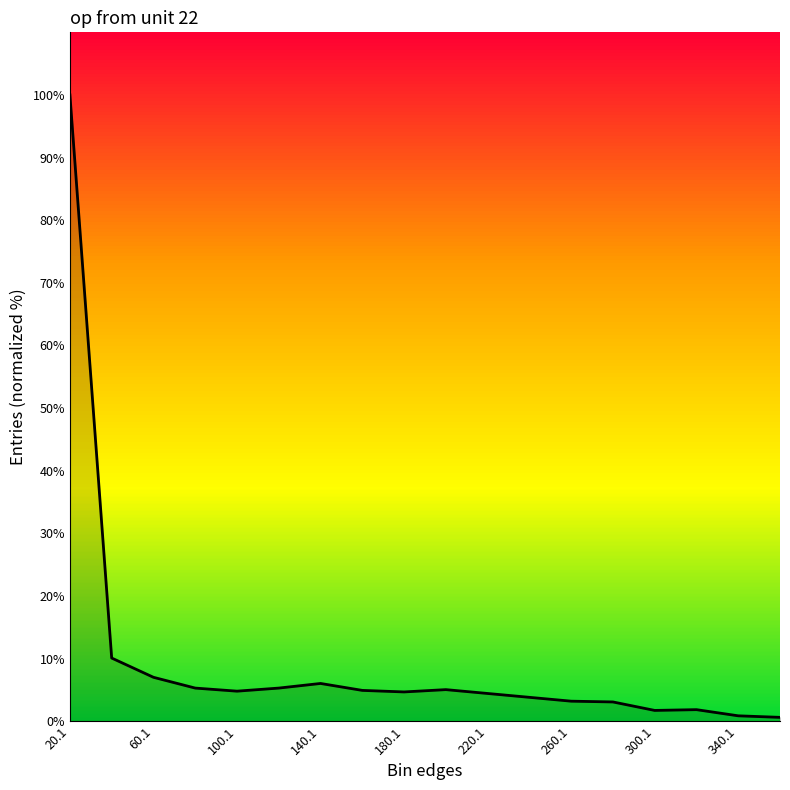

What is the difference between the maximum and minimum values?

99.4